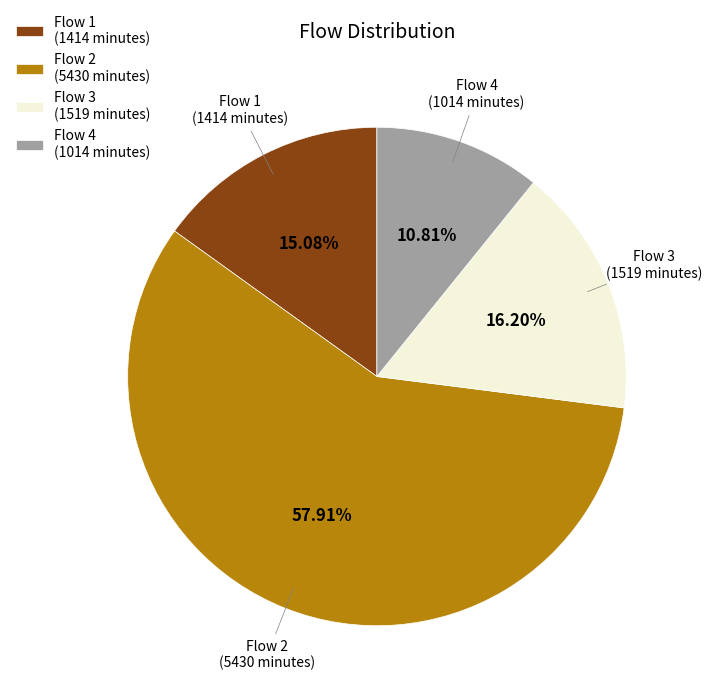

Which has a higher value, Flow 2 (5430 minutes) or Flow 1 (1414 minutes)?

Flow 2 (5430 minutes)